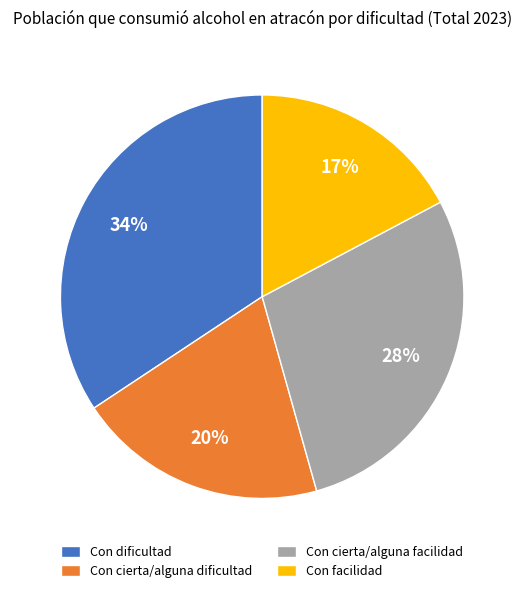

Is there a majority slice in this chart?

No